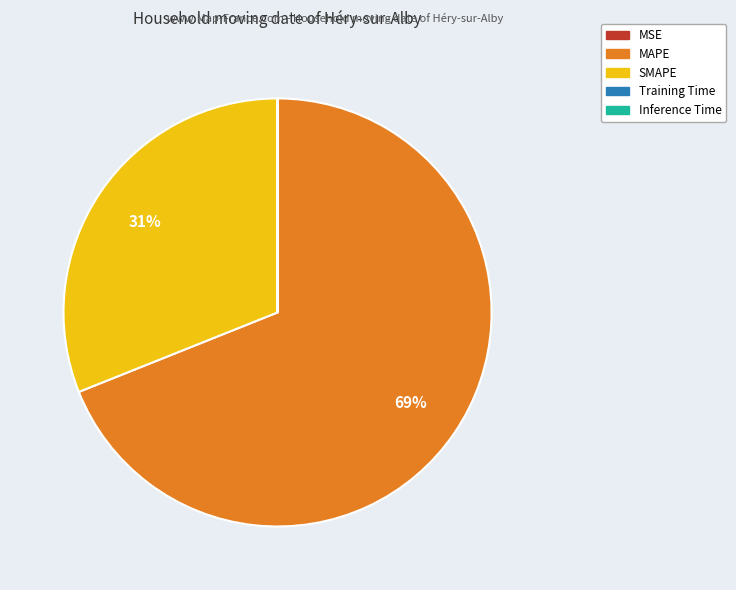

To the nearest percent, what is the difference between the largest and smallest slice percentages?

69%